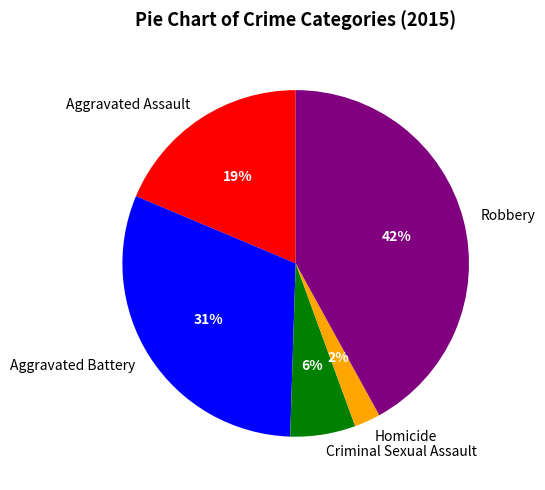

Which slice is the largest?

Robbery